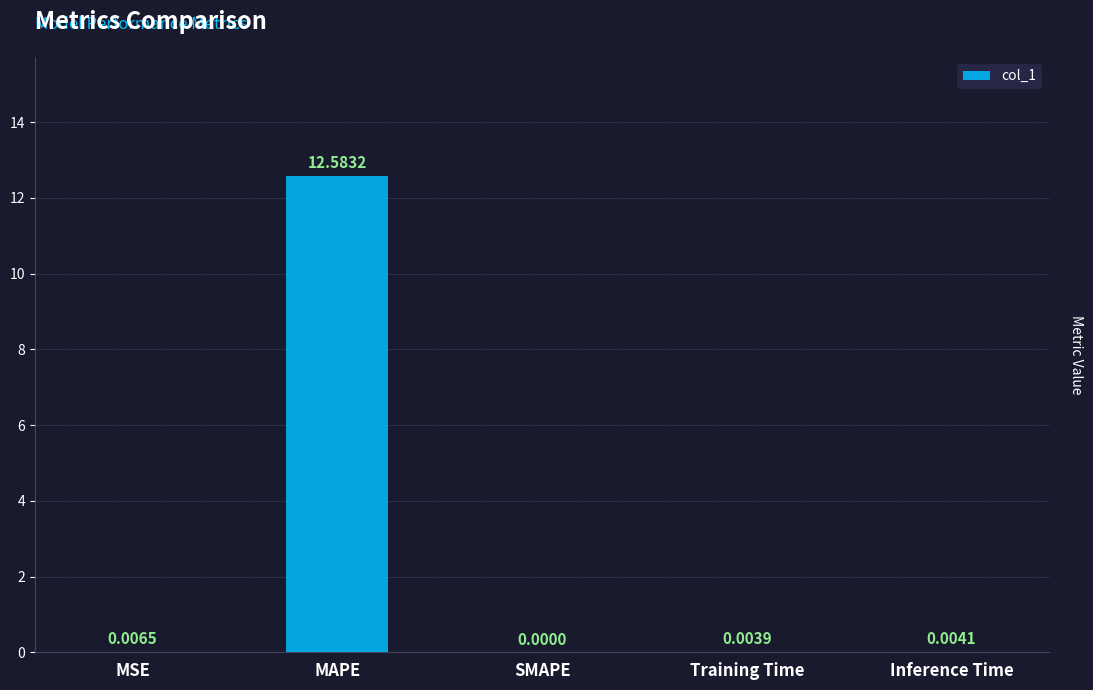

The value at SMAPE is 0.0. True or false?

True